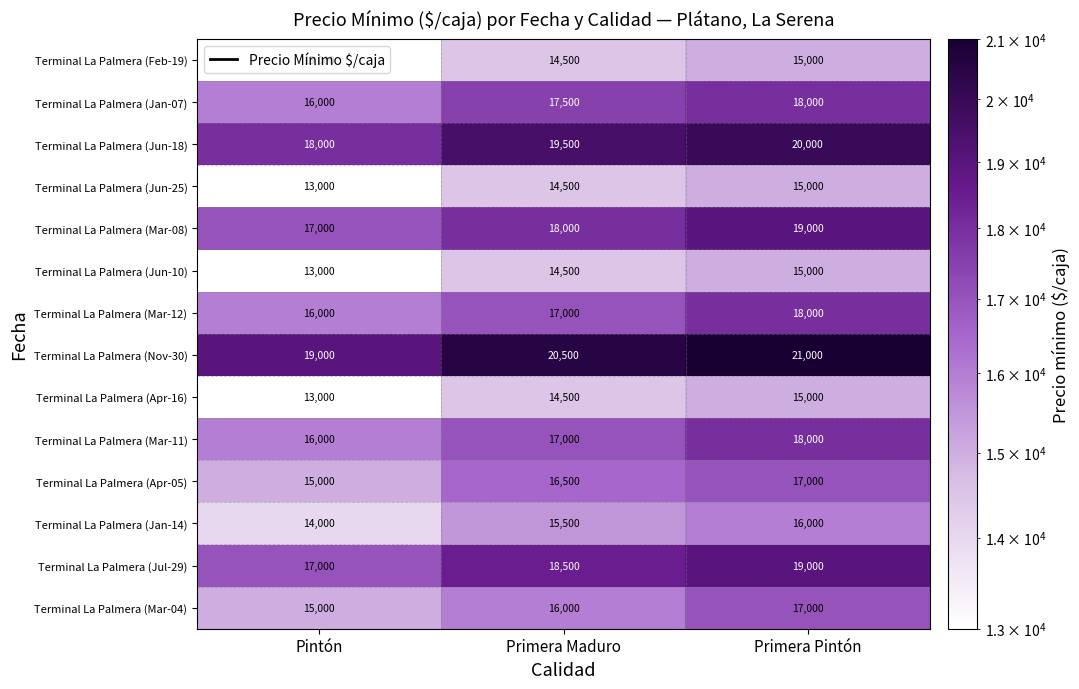

List the labels in order of Terminal La Palmera (Mar-08) value, largest first.

Primera Pintón, Primera Maduro, Pintón